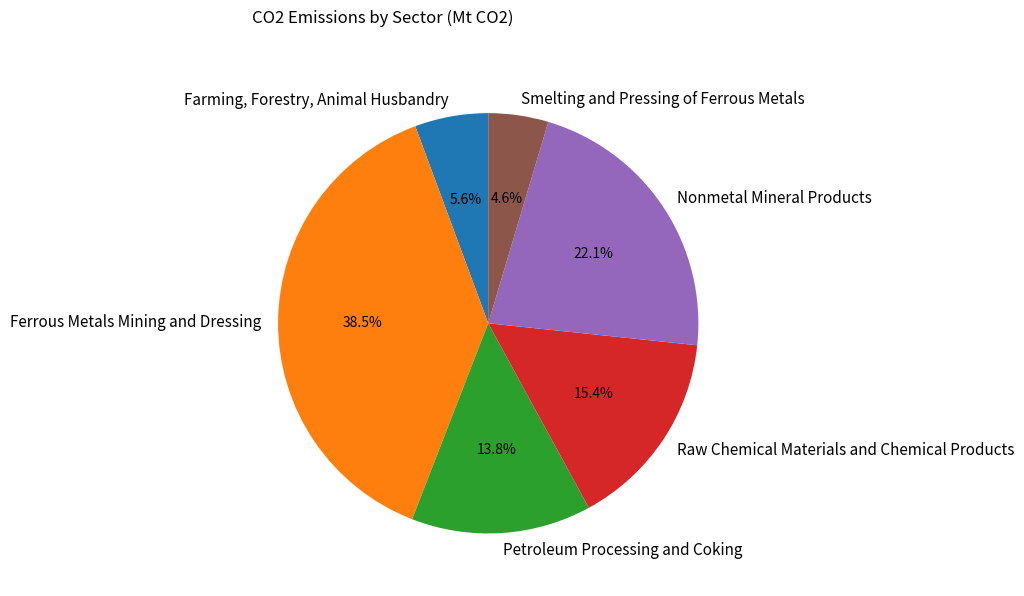

Which has a higher value, Nonmetal Mineral Products or Smelting and Pressing of Ferrous Metals?

Nonmetal Mineral Products